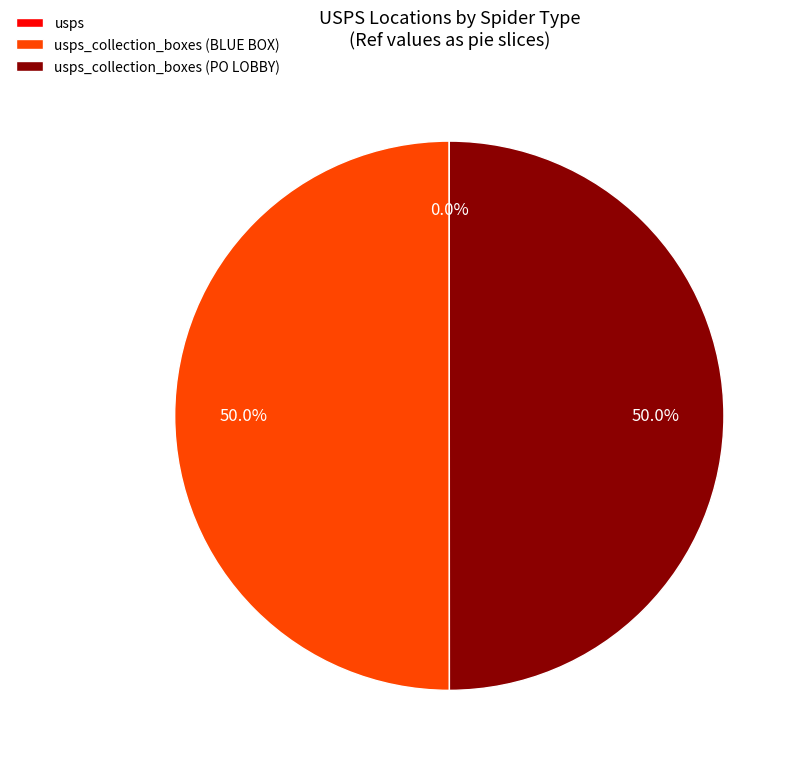

Do usps and usps_collection_boxes (BLUE BOX) together represent more than half of the pie?

Yes